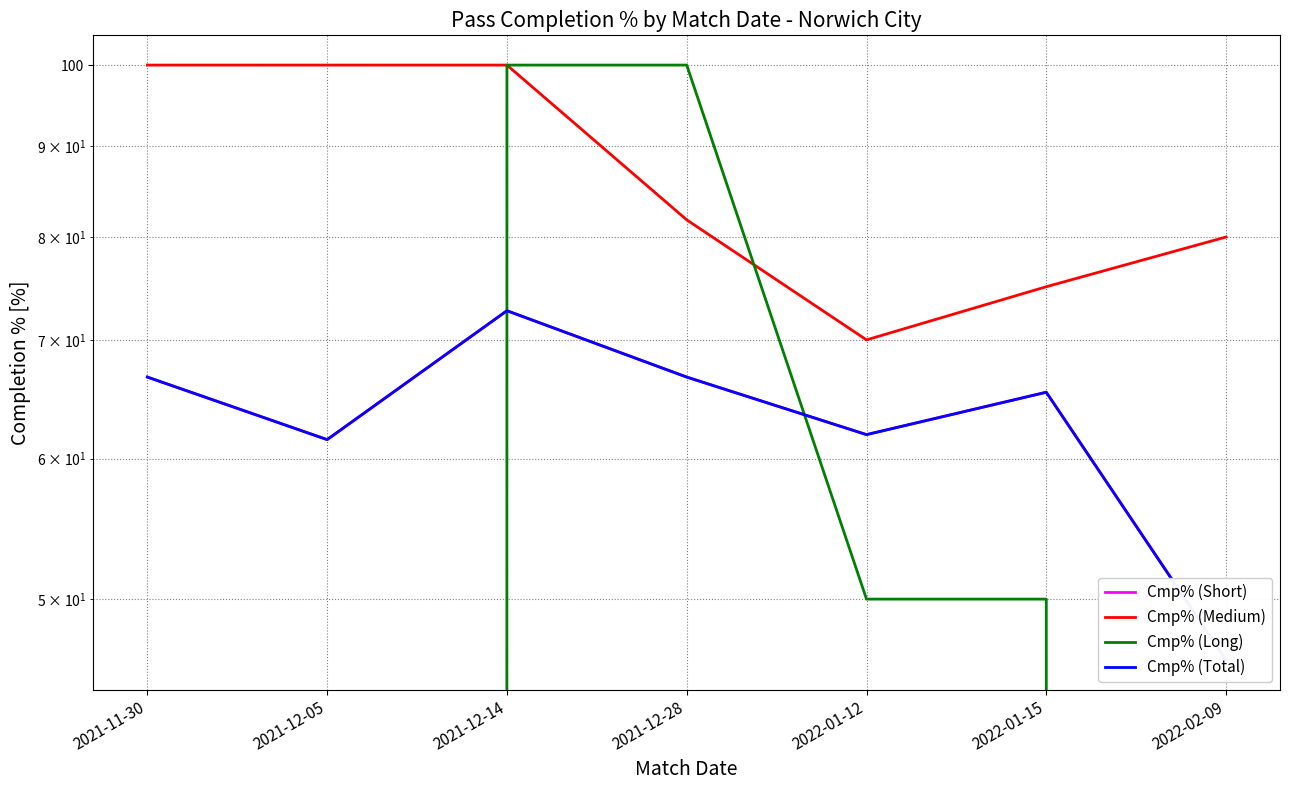

Reading left to right, transcribe all the data shown in this chart.

Cmp% (Short): 66.7	61.5	72.7	66.7	61.9	65.4	46.2
Cmp% (Medium): 100.0	100.0	100.0	81.8	70.0	75.0	80.0
Cmp% (Long): 0.0	0.0	100.0	100.0	50.0	50.0	0.0
Cmp% (Total): 66.7	61.5	72.7	66.7	61.9	65.4	46.2